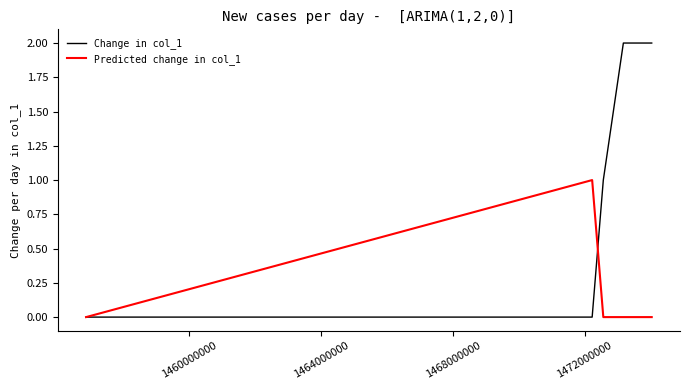

Which series has the widest spread of values?

Change in col_1